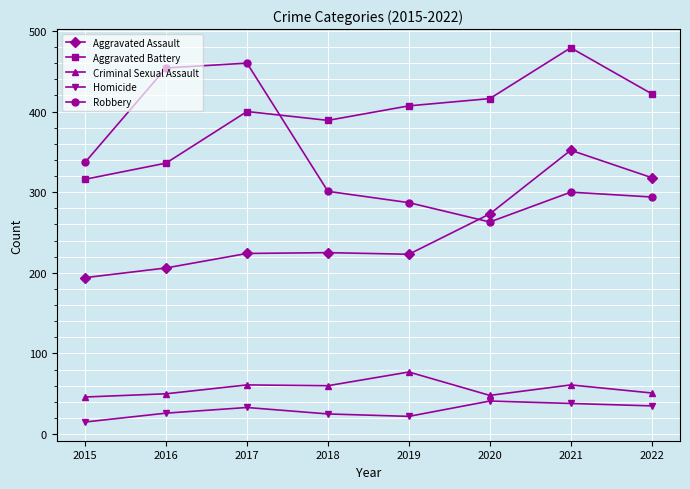

What is the spread (max minus min) of values at 2020?

375